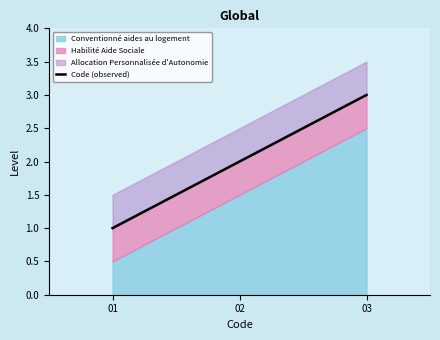

True or false: the data shows 2 at 02.

True